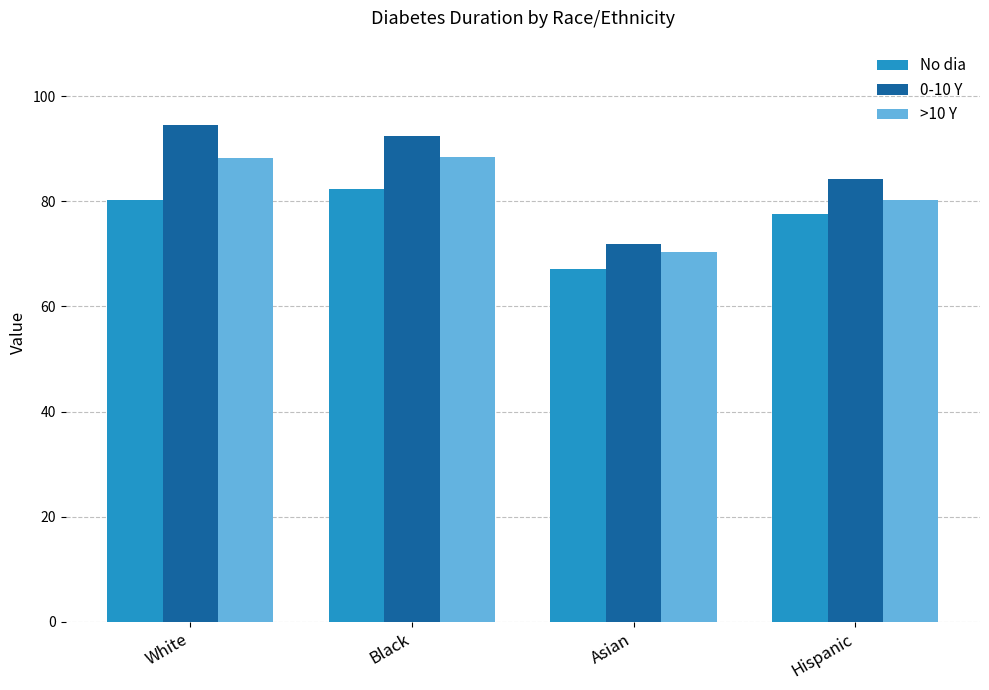

What is the label of the 2nd bar from the left?

Black